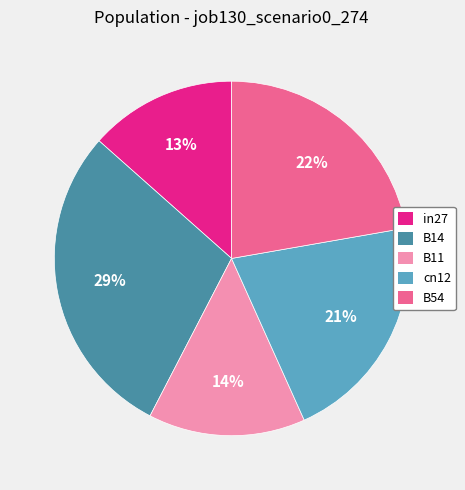

To the nearest percent, what portion does B54 represent?

22%